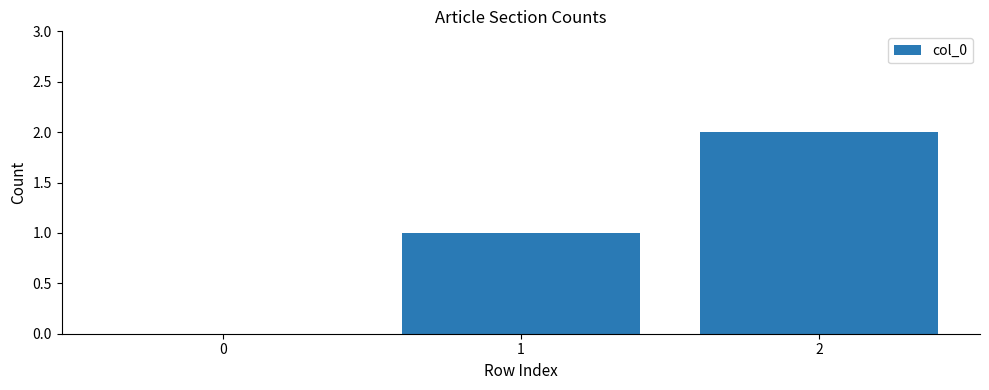

What is the change in value from 0 to 2?

+2